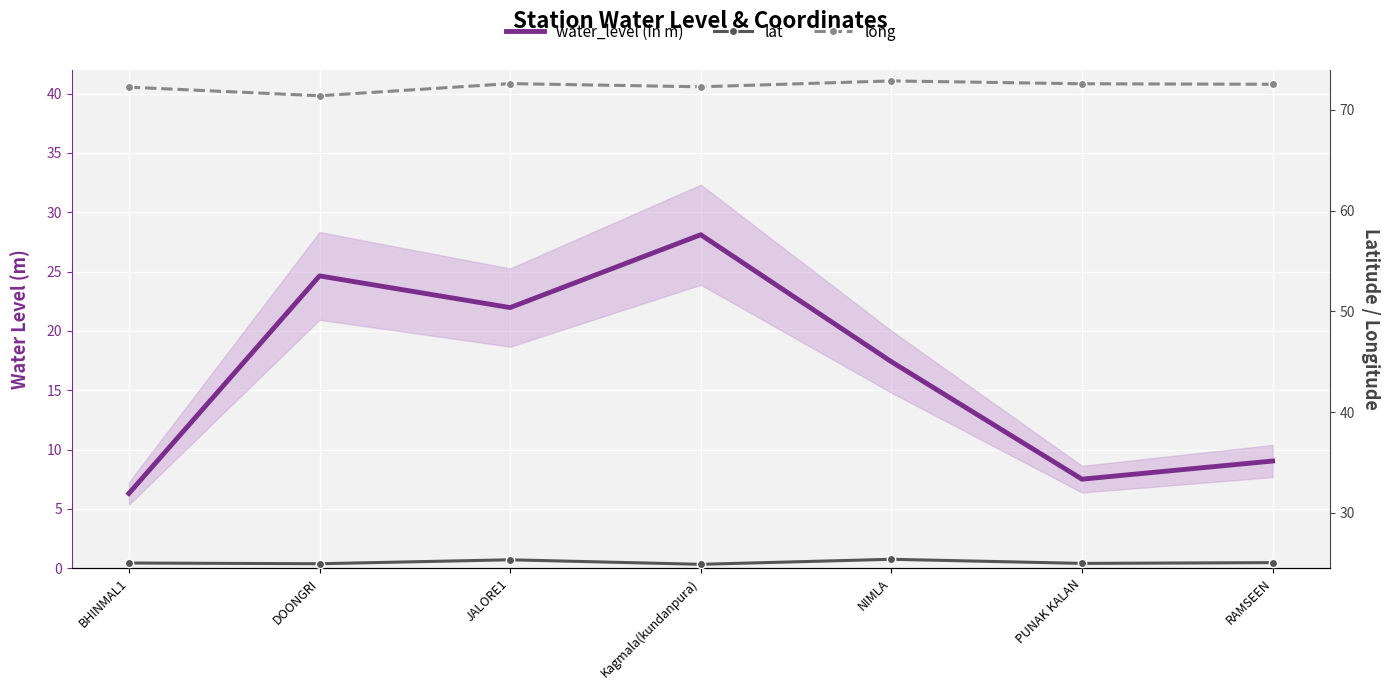

How many values in the lat series exceed 25?

4